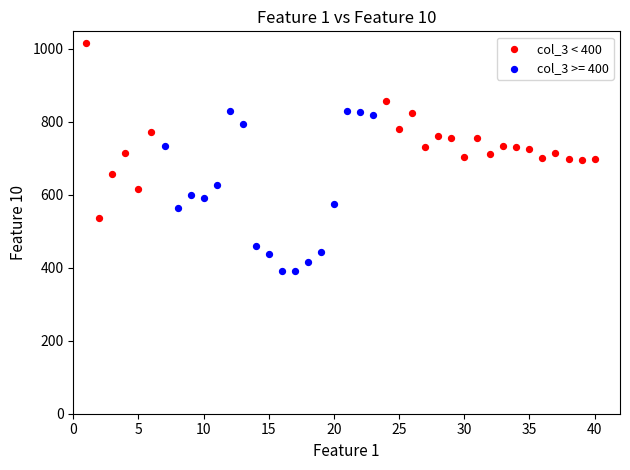

Which series reaches the maximum Y coordinate?

col_3 < 400